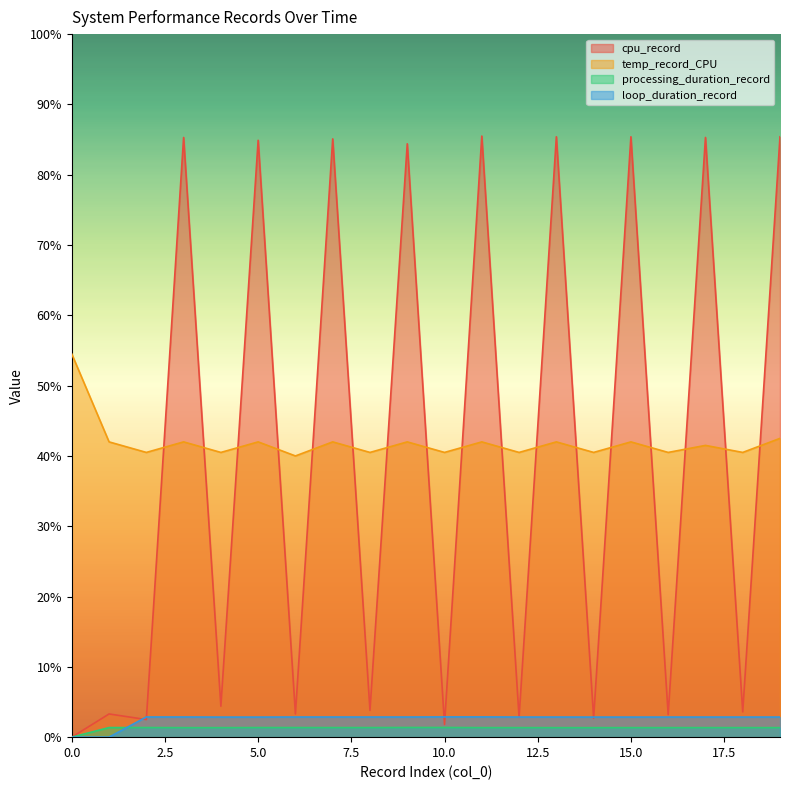

What is the value of the temp_record_CPU point at the 20th from the left?

42.5